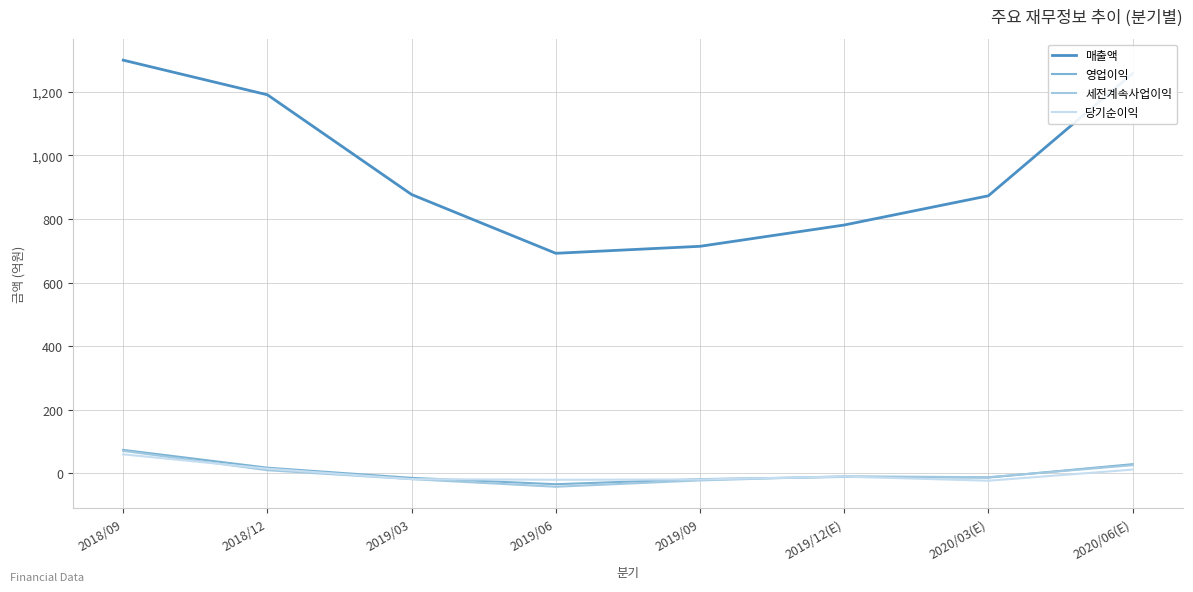

In 영업이익, how many points are lower than both neighbors (excluding endpoints)?

2